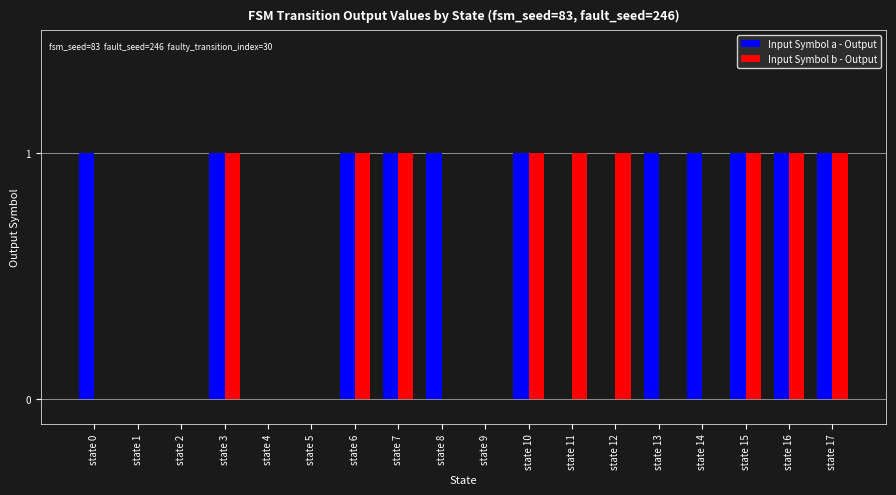

Reading right to left, transcribe all the data shown in this chart.

Input Symbol a - Output: 1	1	1	1	1	0	0	1	0	1	1	1	0	0	1	0	0	1
Input Symbol b - Output: 1	1	1	0	0	1	1	1	0	0	1	1	0	0	1	0	0	0